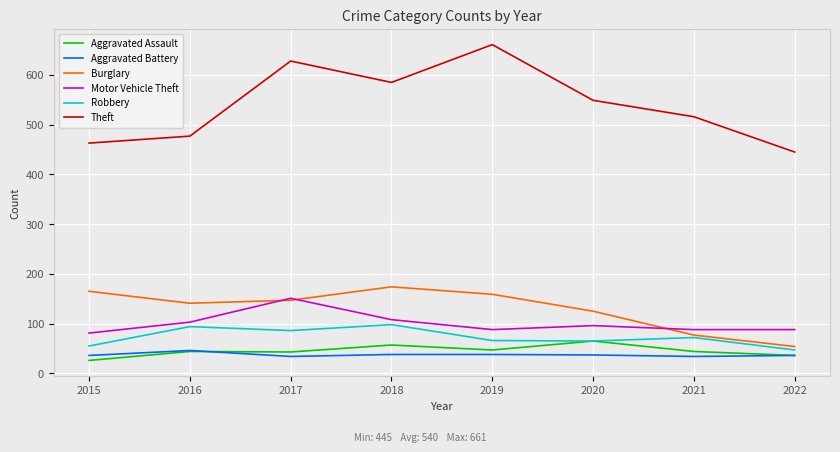

At which category does Robbery reach its first local valley?

2017